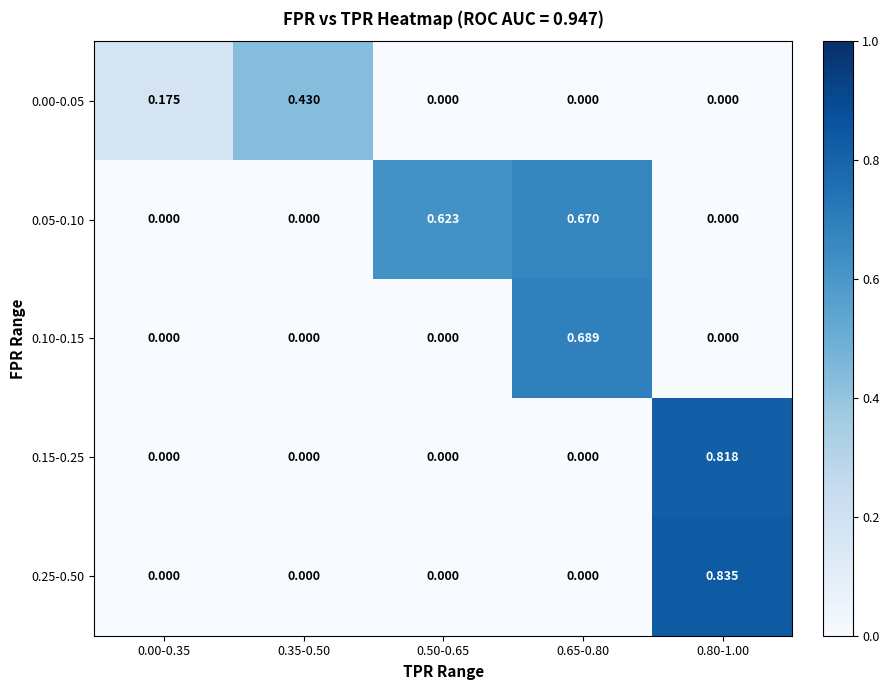

Which category has the highest value across all series?

0.80-1.00